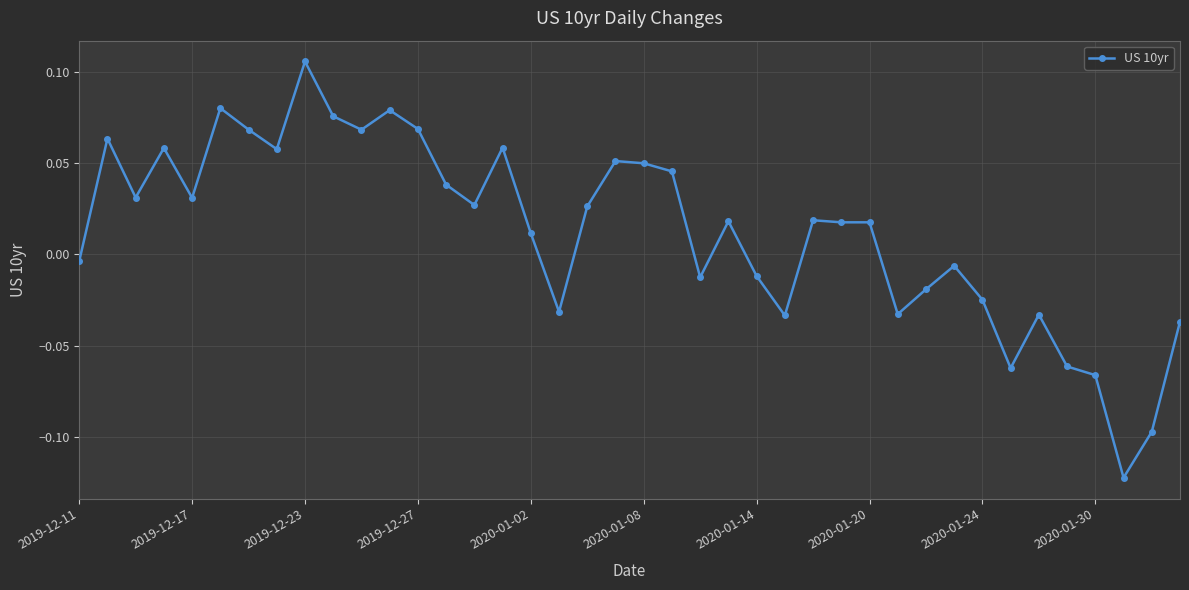

True or false: the data has more than 0 interior local peaks.

True